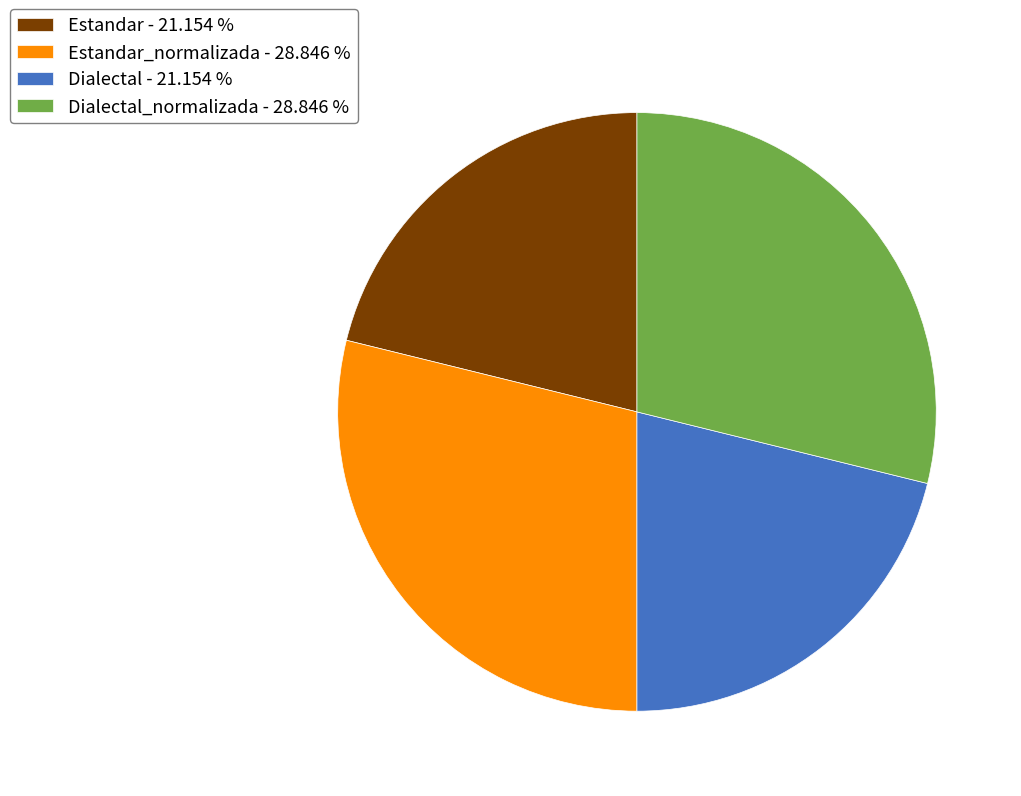

What is the ratio of the value at Estandar_normalizada - 28.846 % to the value at Dialectal - 21.154 %?

1.4